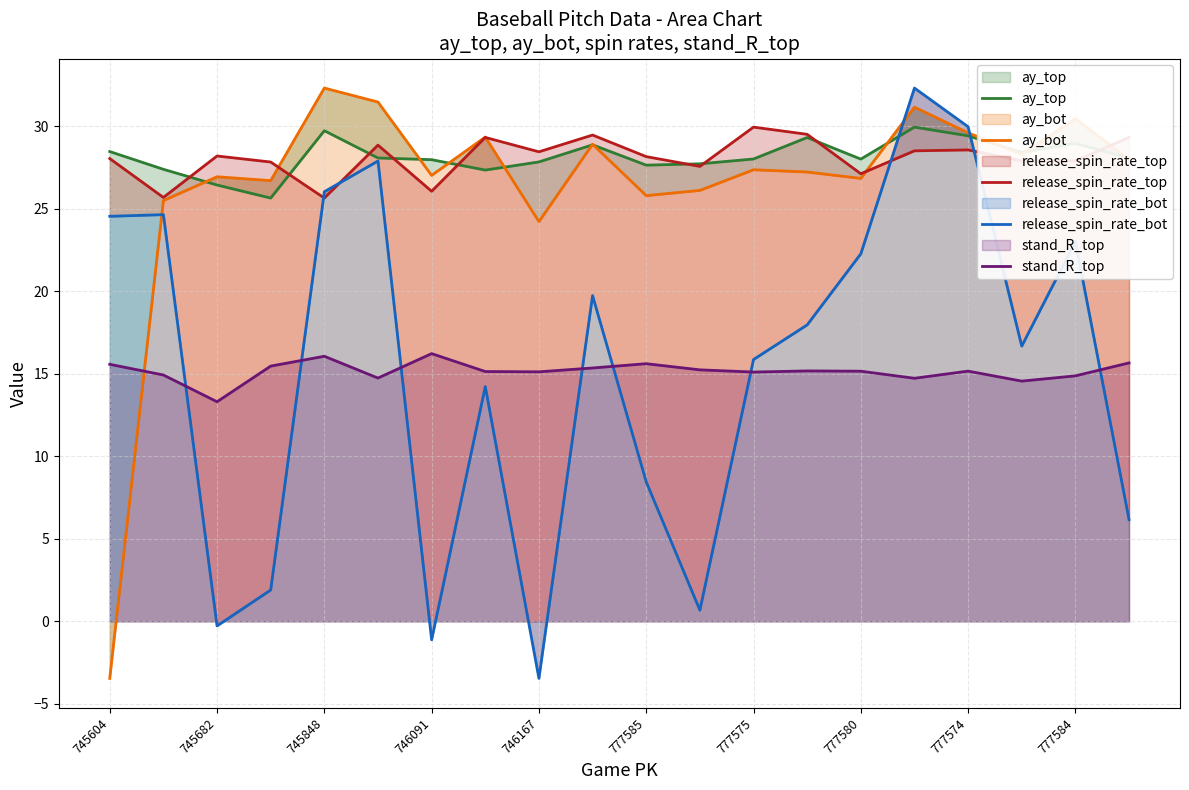

Where does the stand_R_top series first go above 15?

745604